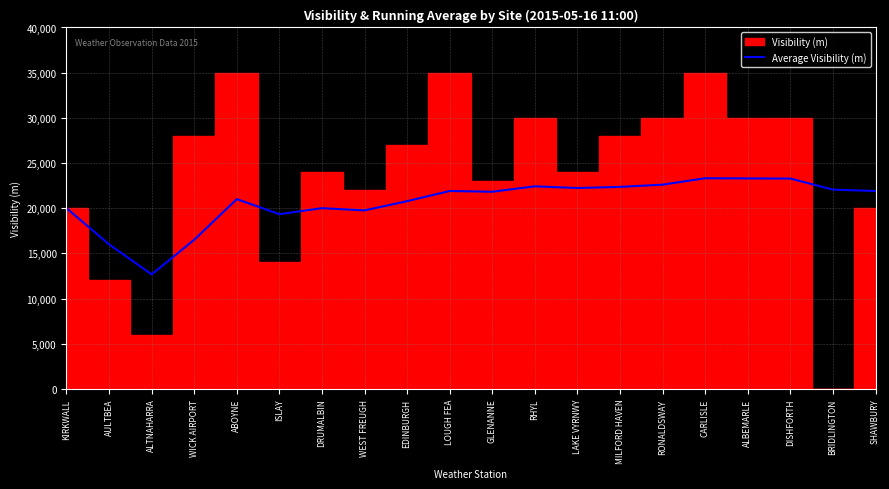

What is the maximum value for Average Visibility (m)?

23313